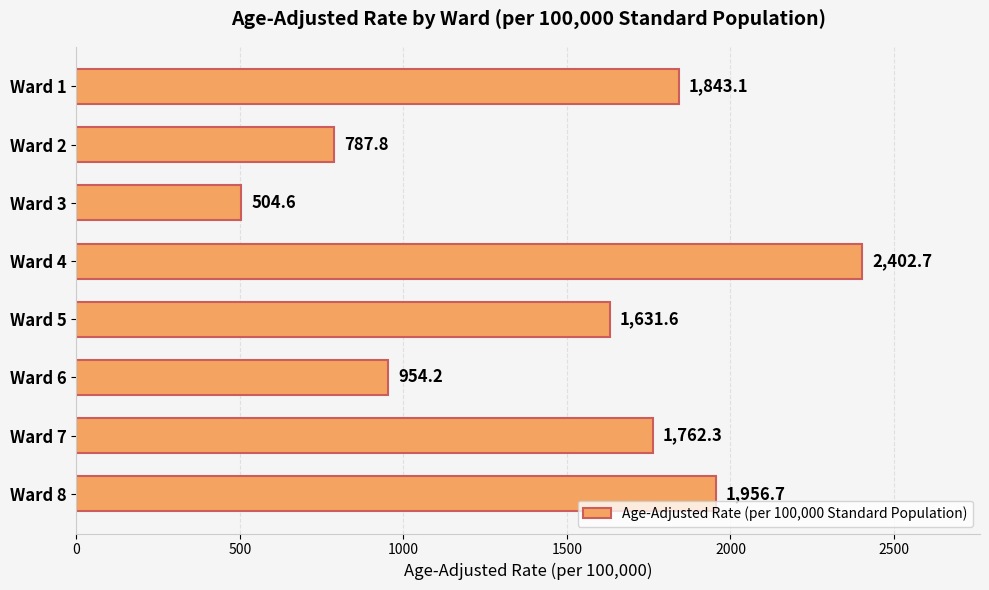

What is the value of the 2nd bar from the top?

787.8